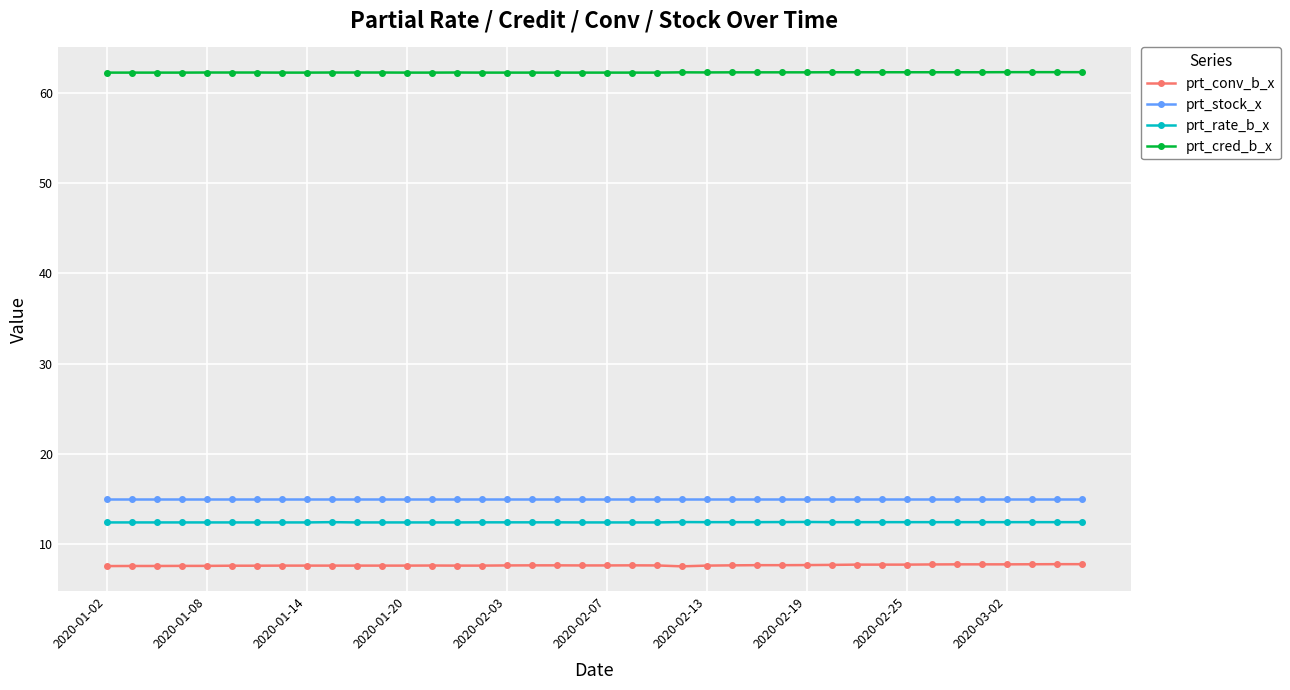

True or false: prt_rate_b_x and prt_stock_x intersect in this chart.

False